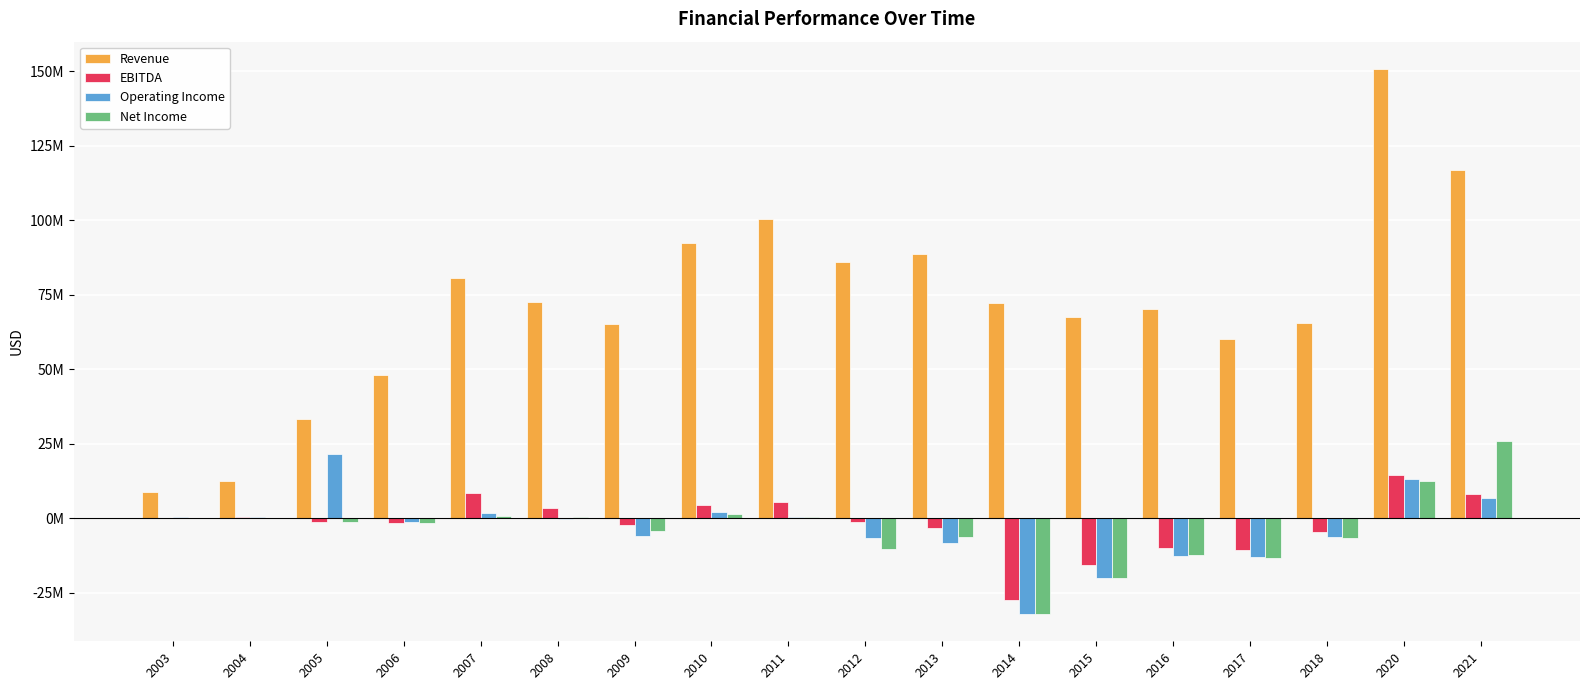

Rank the categories by Net Income value from highest to lowest.

2021, 2020, 2010, 2007, 2008, 2011, 2003, 2004, 2005, 2006, 2009, 2013, 2018, 2012, 2016, 2017, 2015, 2014